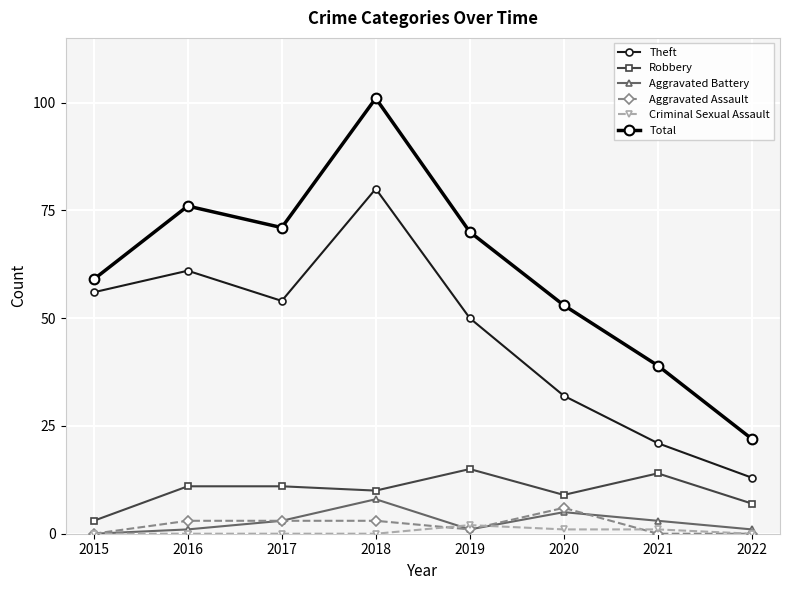

What value does the Aggravated Assault series have at 2017?

3